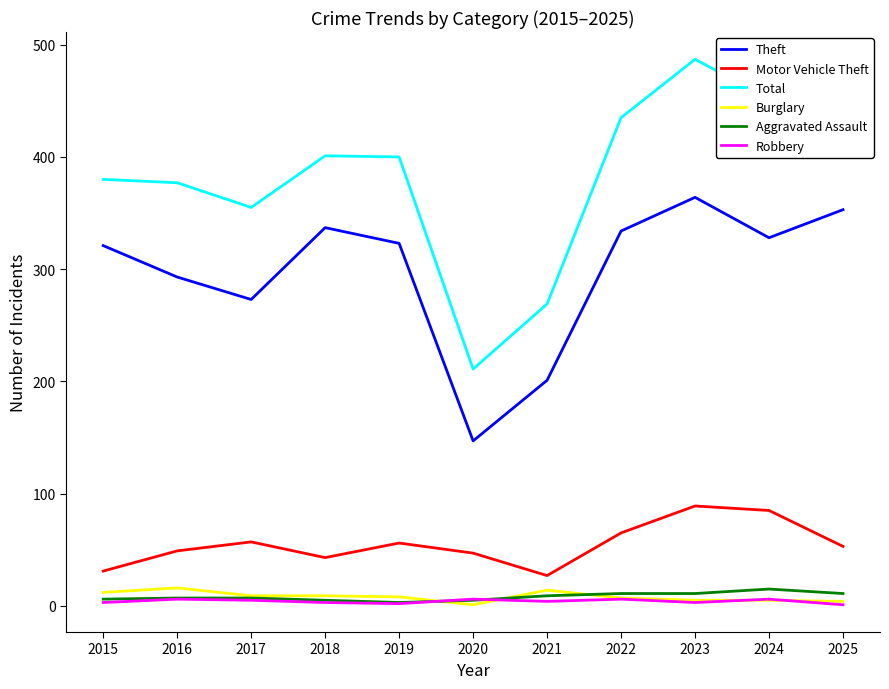

What is the difference between the maximum and minimum values in the Total series?

276